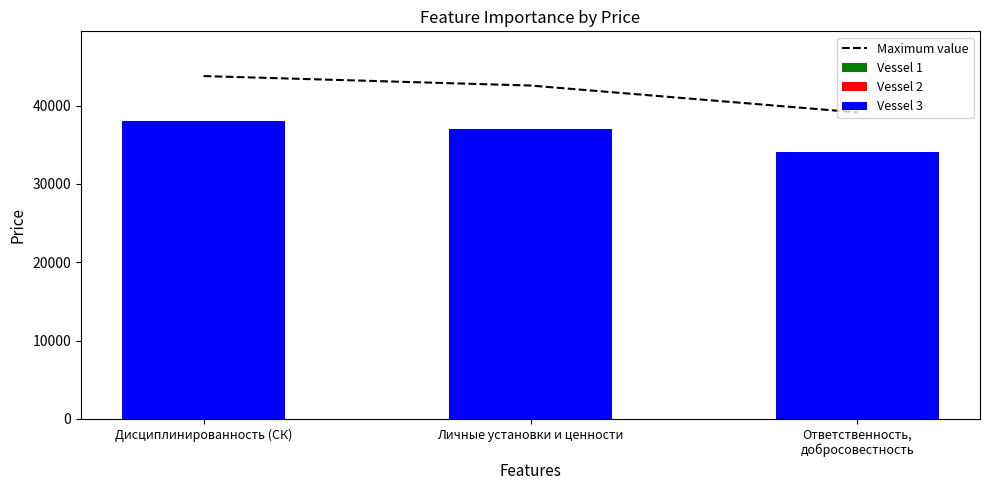

What are all the series names shown in the legend?

Maximum value, Vessel 1, Vessel 2, Vessel 3